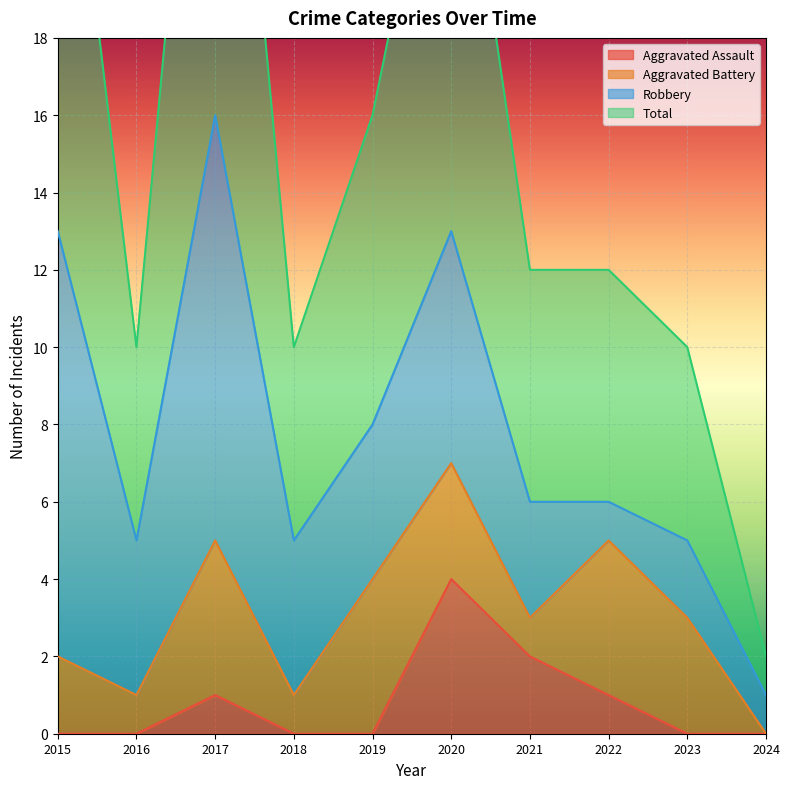

The Aggravated Assault series shows -1 at 2016. True or false?

False